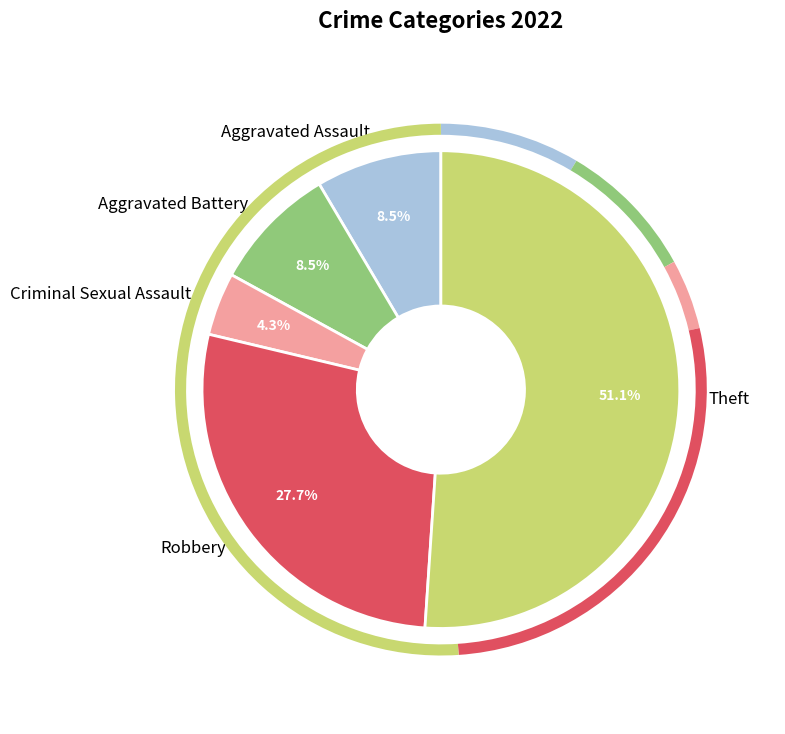

What is the smallest slice in the pie chart?

Criminal Sexual Assault